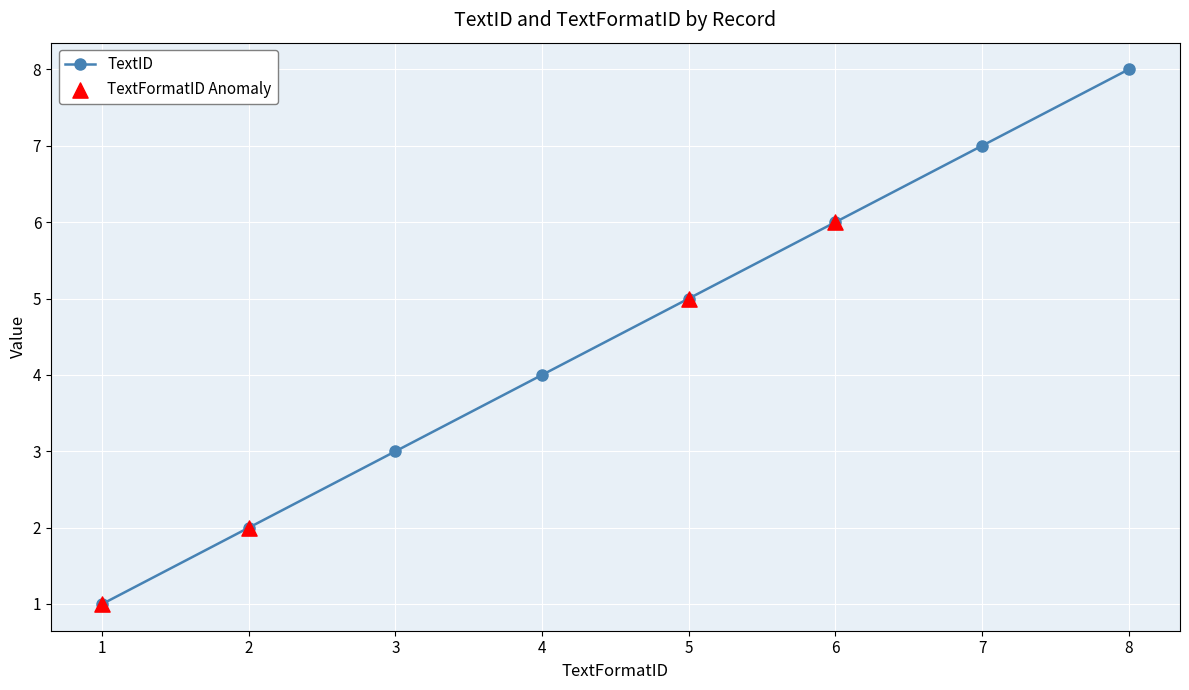

Which has a higher value, 5 or 7?

7